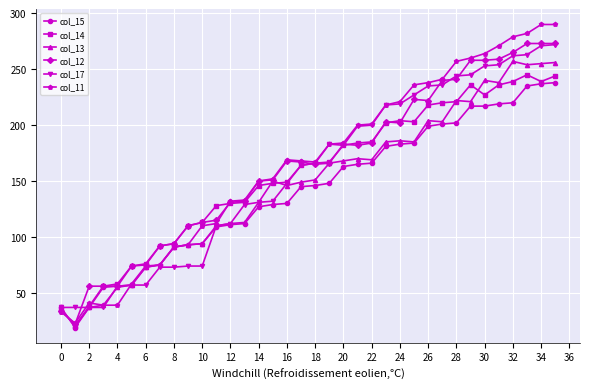

Which series ends up on top after the final intersection of col_14 and col_15?

col_14